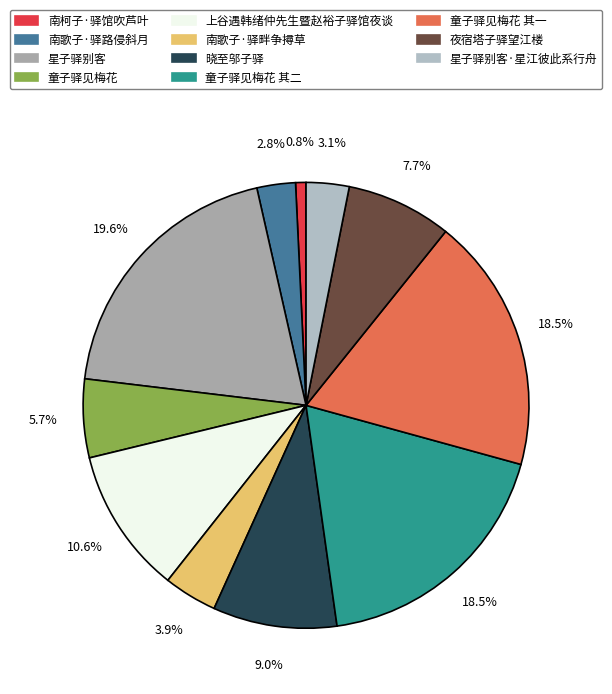

Count the number of slices in the pie.

11